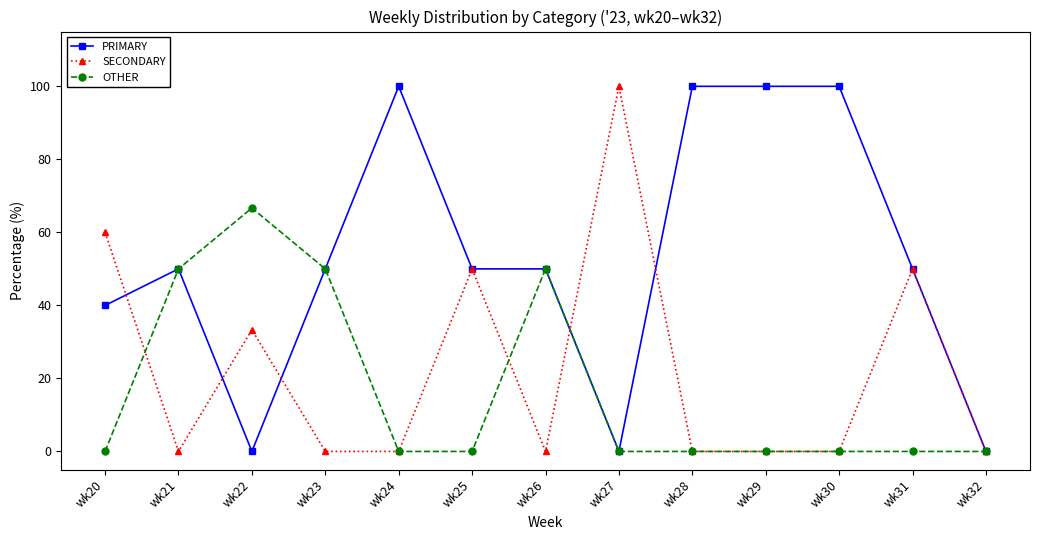

What is the difference between the second highest and minimum values in the PRIMARY series?

100.0